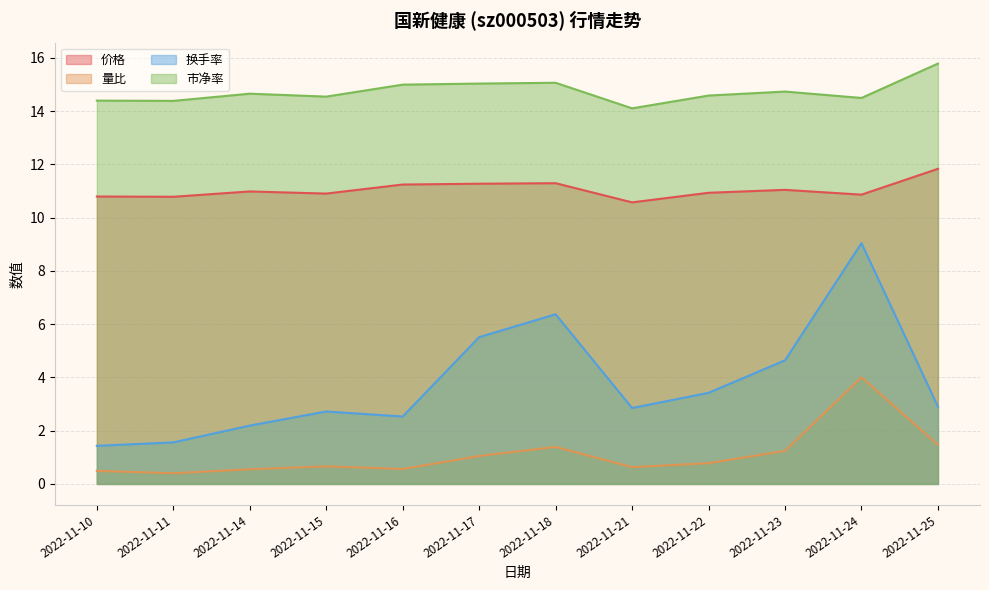

How many values in the 换手率 series are below 2?

2